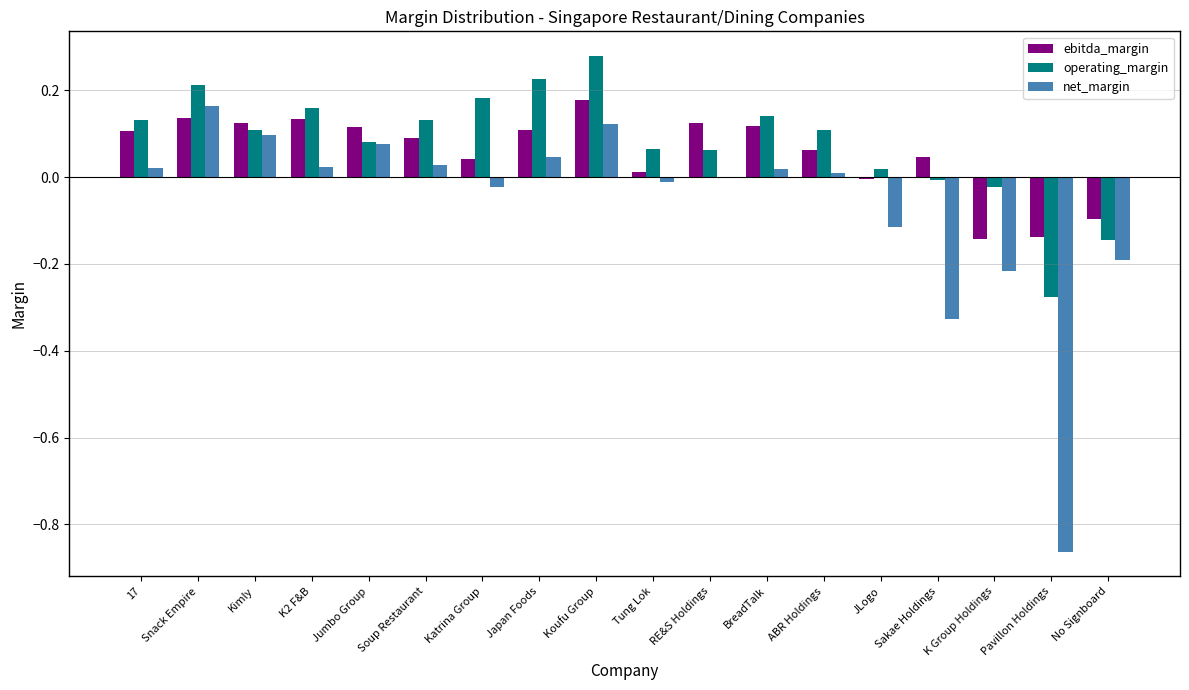

What are all the series names shown in the legend?

ebitda_margin, operating_margin, net_margin